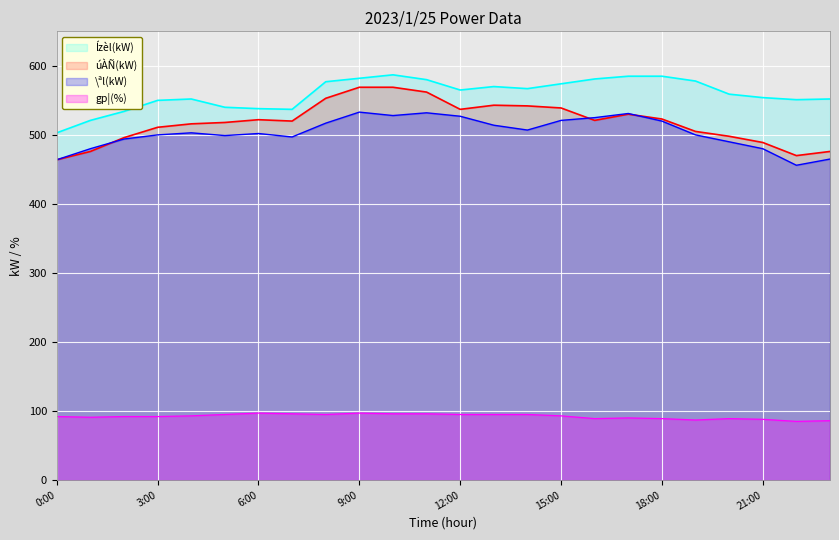

Which series has the widest spread of values?

úÀÑ(kW)